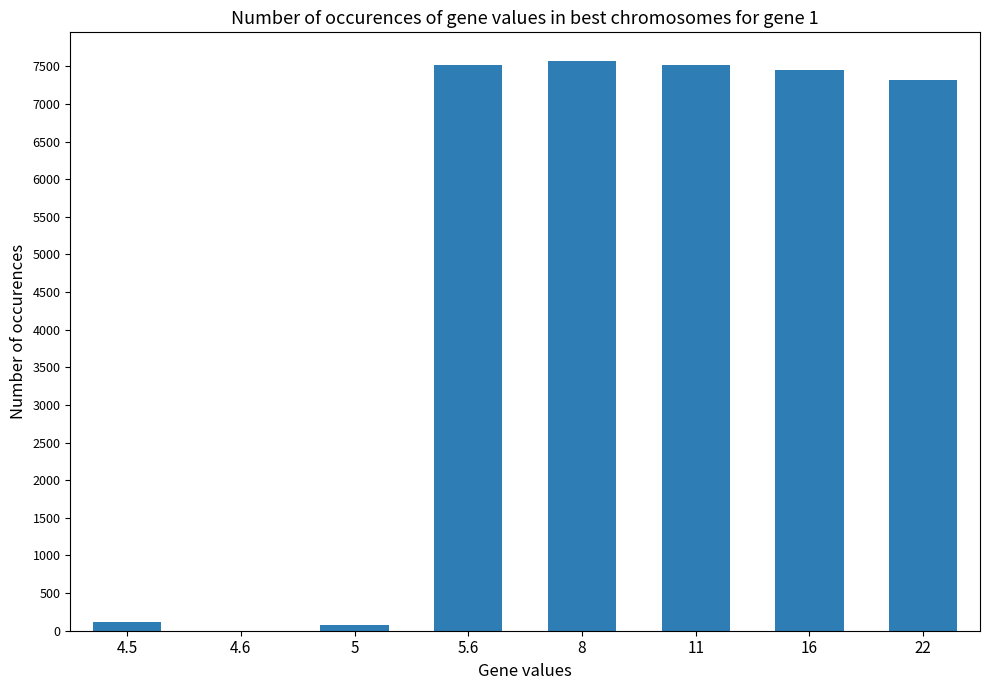

Count the number of data series in this chart.

1